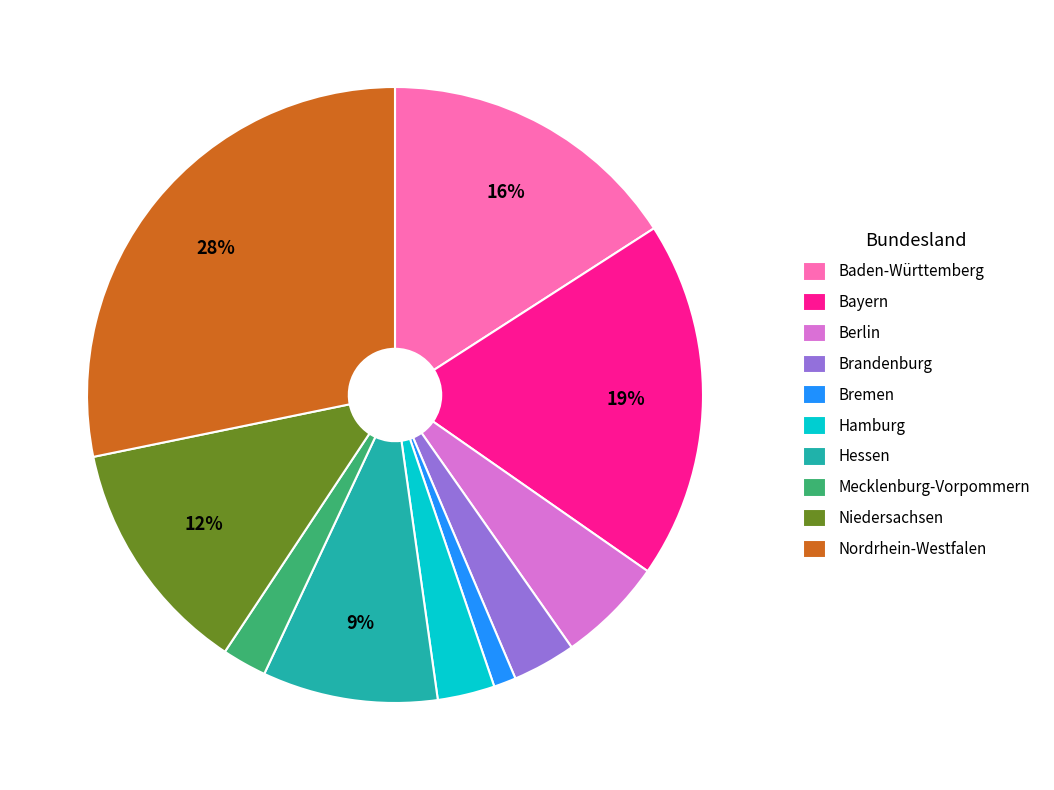

Does Bayern represent more than half of the total?

No